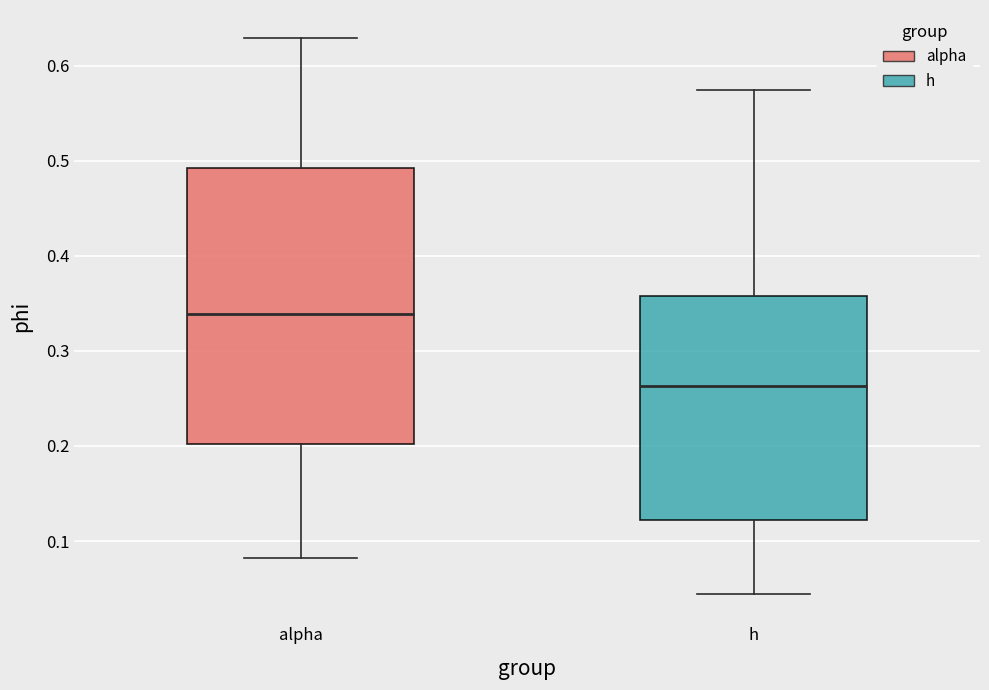

Reading left to right, transcribe this box plot: for each box, give where its median line is, the range the box spans, and where its two whiskers end, as read against the y-axis. The values are not printed on the chart, so give them approximately, as read against the axis.

alpha: median 0.34, box 0.20 to 0.49, whiskers 0.08 to 0.63
h: median 0.26, box 0.12 to 0.36, whiskers 0.04 to 0.57